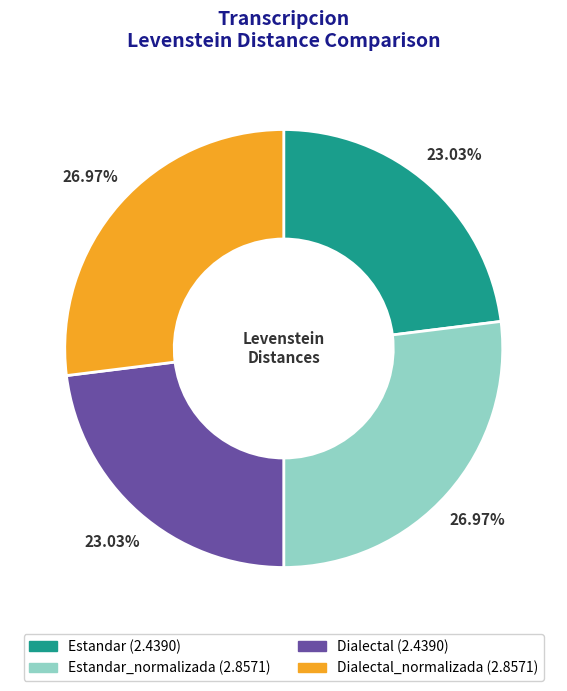

Is there a majority slice in this chart?

No